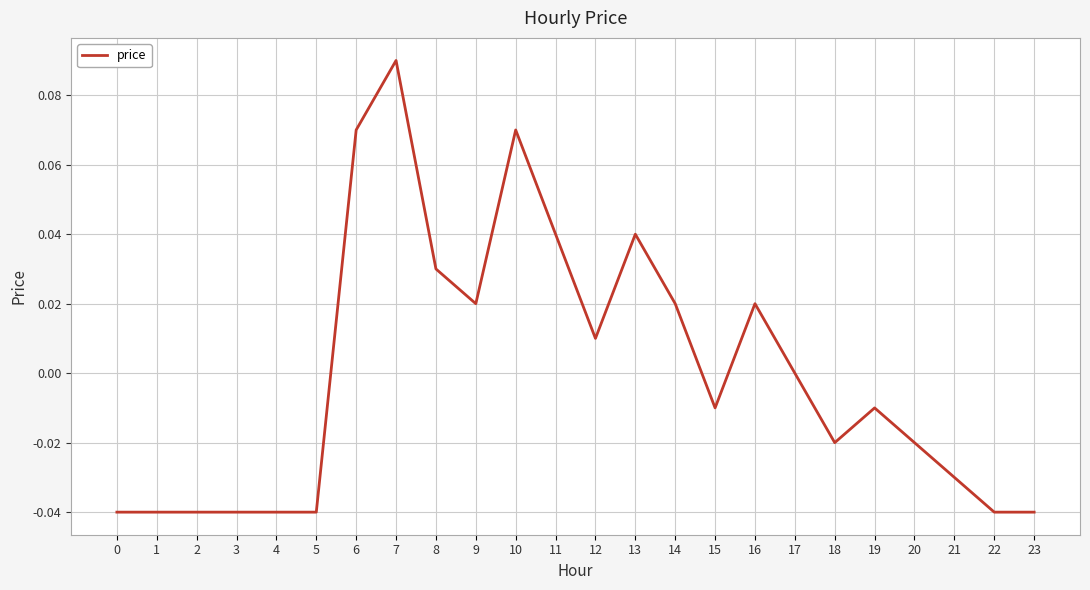

Which category has the highest value across all series?

7